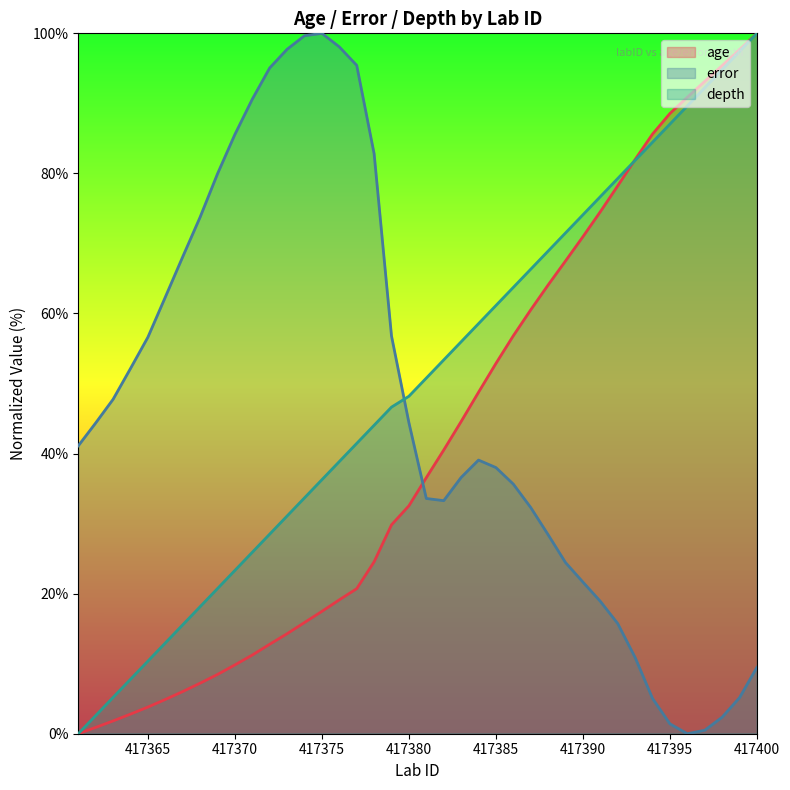

The age series shows 52.9 at 417385. True or false?

True